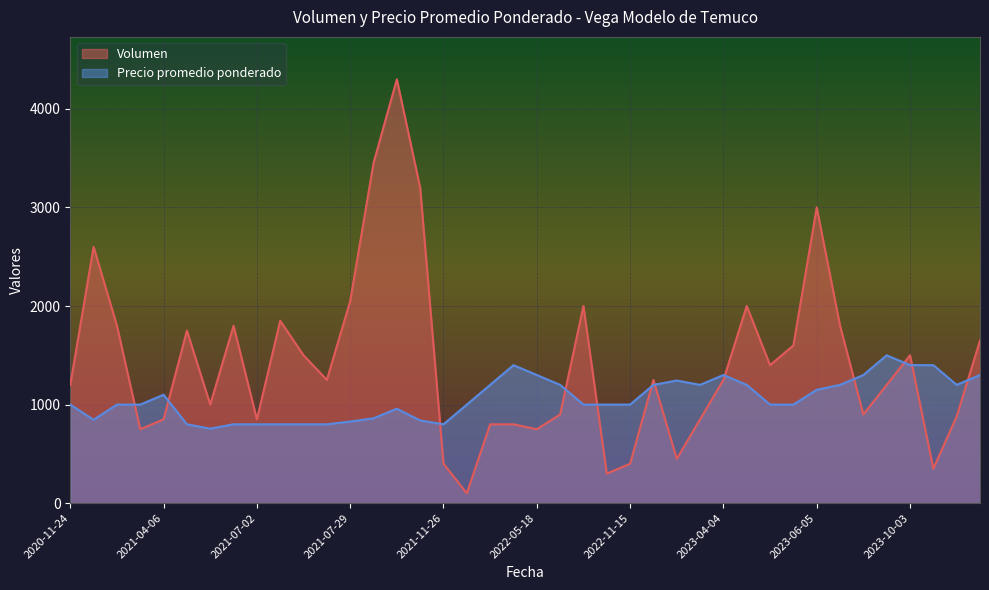

What is the difference between the maximum and minimum values in the Precio promedio ponderado series?

744